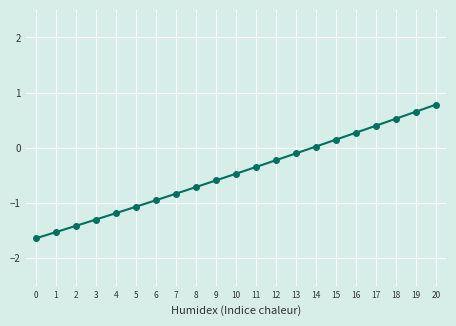

What is the value of the 5th point from the left?

-1.2